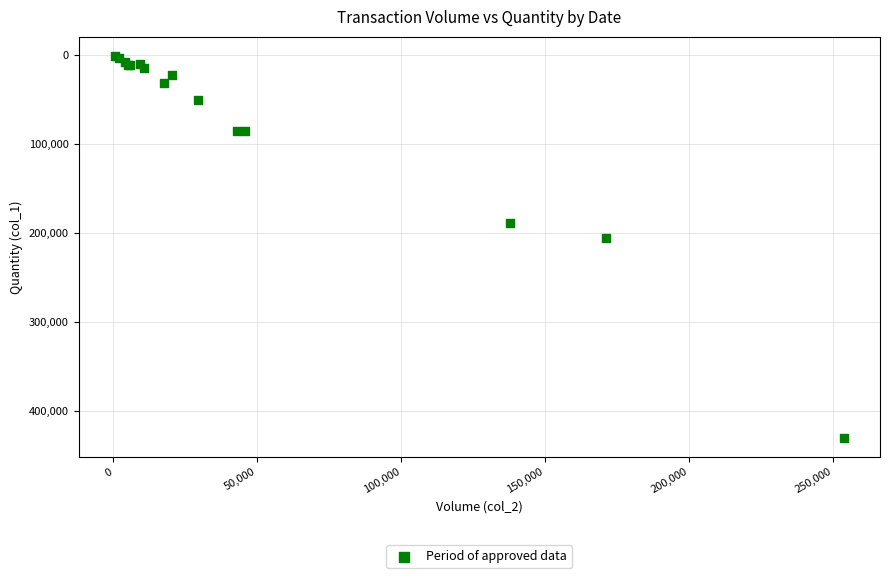

What Y value in the scatter plot is closest to 215500?

206000